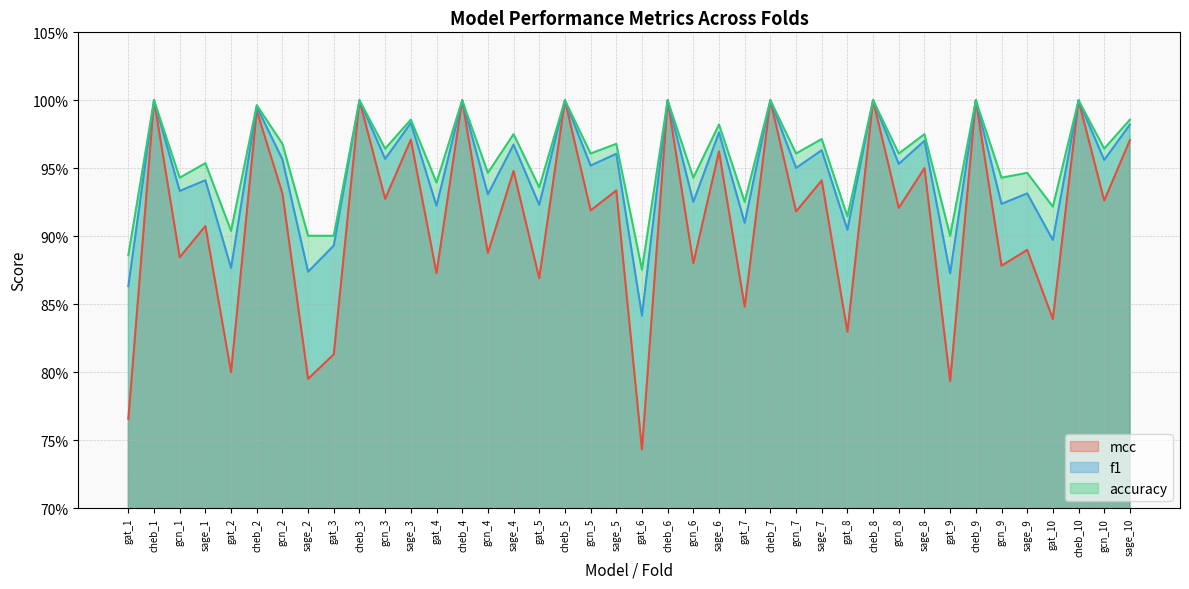

Reading right to left, extract all data points from this chart.

mcc: sage_10=1.0	gcn_10=0.9	cheb_10=1.0	gat_10=0.8	sage_9=0.9	gcn_9=0.9	cheb_9=1.0	gat_9=0.8	sage_8=1.0	gcn_8=0.9	cheb_8=1.0	gat_8=0.8	sage_7=0.9	gcn_7=0.9	cheb_7=1.0	gat_7=0.8	sage_6=1.0	gcn_6=0.9	cheb_6=1.0	gat_6=0.7	sage_5=0.9	gcn_5=0.9	cheb_5=1.0	gat_5=0.9	sage_4=0.9	gcn_4=0.9	cheb_4=1.0	gat_4=0.9	sage_3=1.0	gcn_3=0.9	cheb_3=1.0	gat_3=0.8	sage_2=0.8	gcn_2=0.9	cheb_2=1.0	gat_2=0.8	sage_1=0.9	gcn_1=0.9	cheb_1=1.0	gat_1=0.8
f1: sage_10=1.0	gcn_10=1.0	cheb_10=1.0	gat_10=0.9	sage_9=0.9	gcn_9=0.9	cheb_9=1.0	gat_9=0.9	sage_8=1.0	gcn_8=1.0	cheb_8=1.0	gat_8=0.9	sage_7=1.0	gcn_7=1.0	cheb_7=1.0	gat_7=0.9	sage_6=1.0	gcn_6=0.9	cheb_6=1.0	gat_6=0.8	sage_5=1.0	gcn_5=1.0	cheb_5=1.0	gat_5=0.9	sage_4=1.0	gcn_4=0.9	cheb_4=1.0	gat_4=0.9	sage_3=1.0	gcn_3=1.0	cheb_3=1.0	gat_3=0.9	sage_2=0.9	gcn_2=1.0	cheb_2=1.0	gat_2=0.9	sage_1=0.9	gcn_1=0.9	cheb_1=1.0	gat_1=0.9
accuracy: sage_10=1.0	gcn_10=1.0	cheb_10=1.0	gat_10=0.9	sage_9=0.9	gcn_9=0.9	cheb_9=1.0	gat_9=0.9	sage_8=1.0	gcn_8=1.0	cheb_8=1.0	gat_8=0.9	sage_7=1.0	gcn_7=1.0	cheb_7=1.0	gat_7=0.9	sage_6=1.0	gcn_6=0.9	cheb_6=1.0	gat_6=0.9	sage_5=1.0	gcn_5=1.0	cheb_5=1.0	gat_5=0.9	sage_4=1.0	gcn_4=0.9	cheb_4=1.0	gat_4=0.9	sage_3=1.0	gcn_3=1.0	cheb_3=1.0	gat_3=0.9	sage_2=0.9	gcn_2=1.0	cheb_2=1.0	gat_2=0.9	sage_1=1.0	gcn_1=0.9	cheb_1=1.0	gat_1=0.9